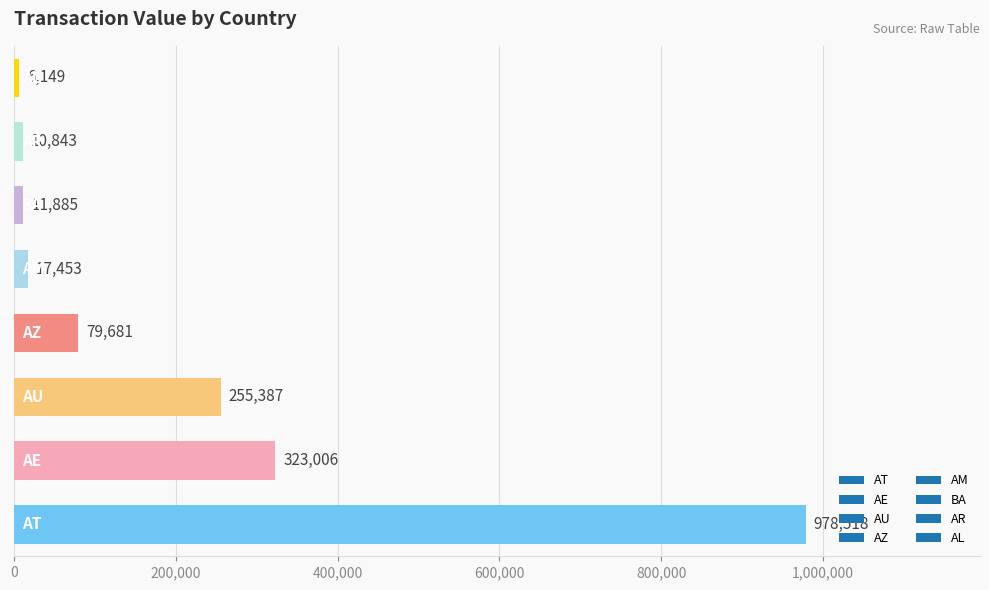

What is the minimum value shown in the chart?

6149.4